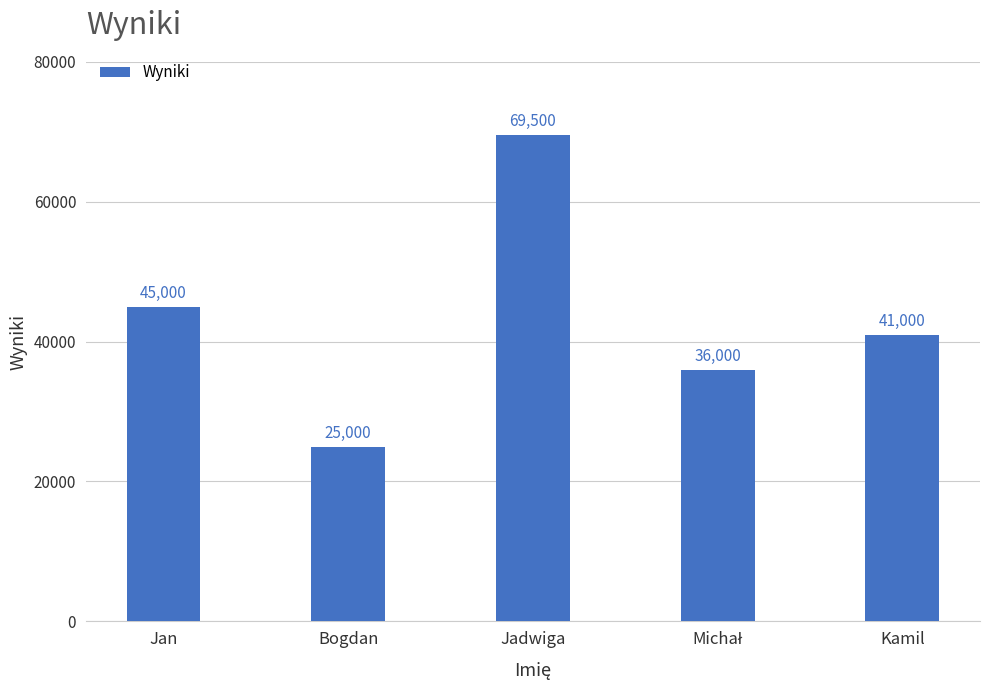

How many bars are there in total?

5